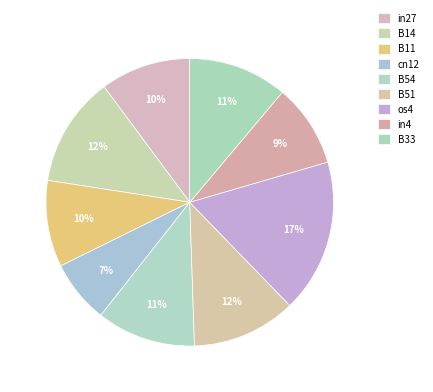

To the nearest percent, what is the difference between the largest and smallest slice percentages?

10%